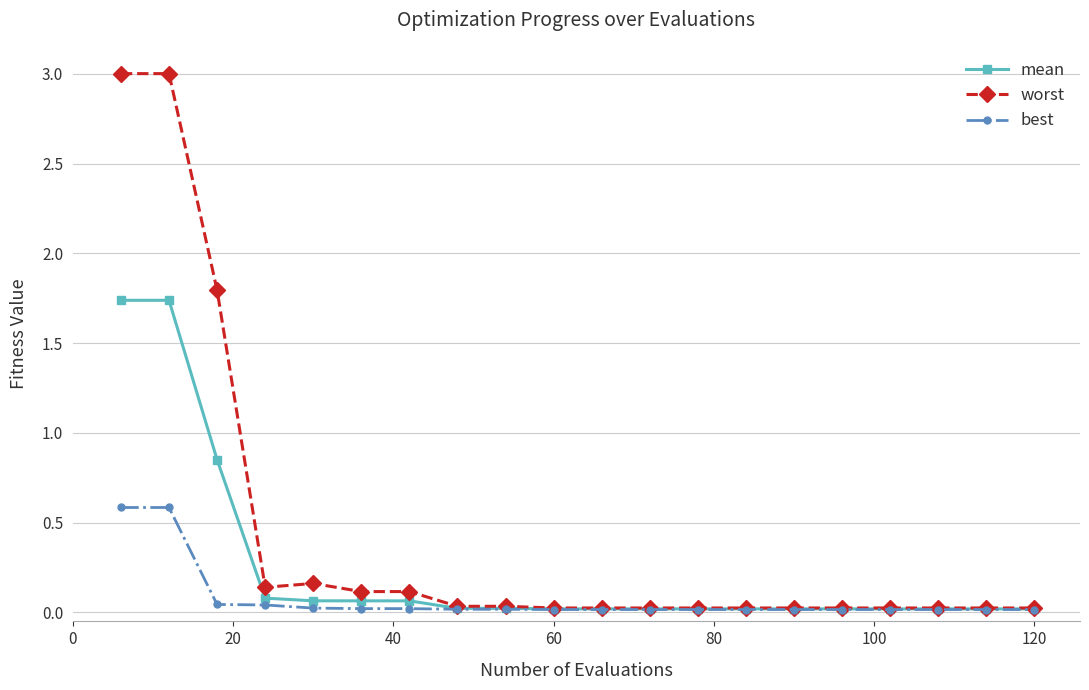

Rank the series by their maximum value, from lowest to highest.

best, mean, worst